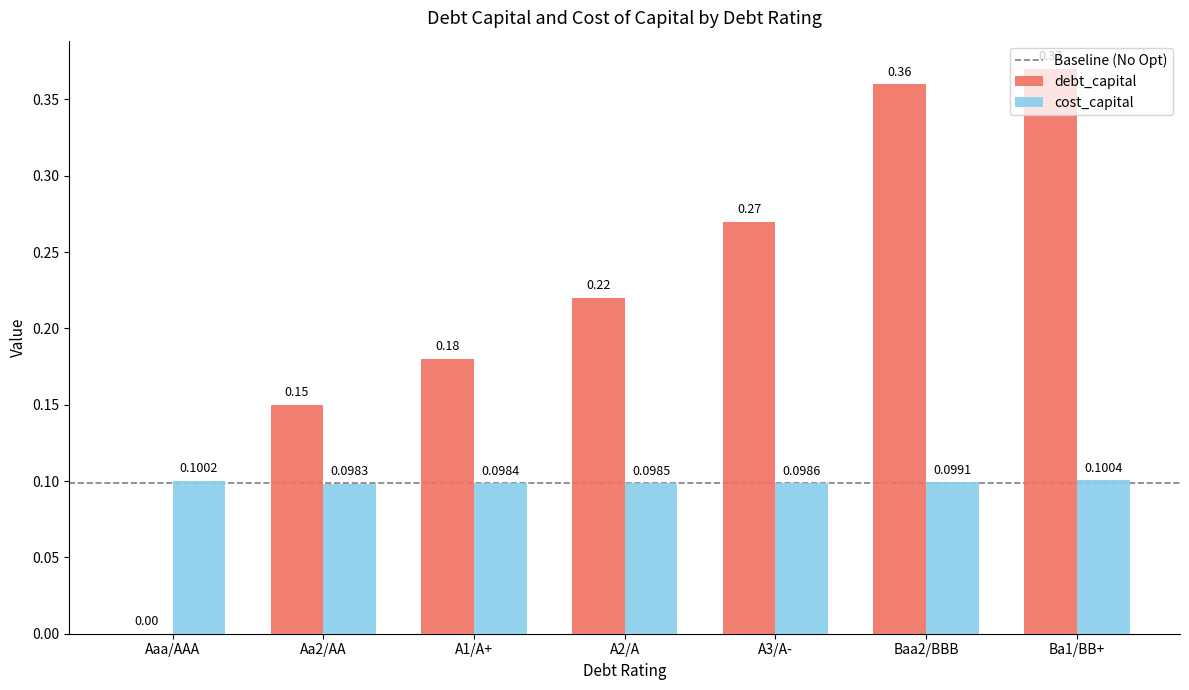

At which category is the sum across all series the highest?

Ba1/BB+